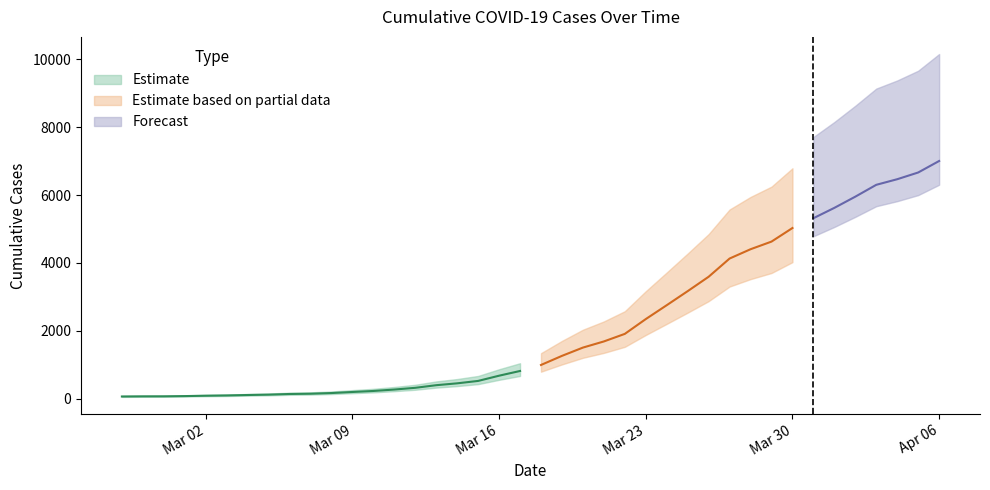

What is the value of the 39th point from the left?

6664